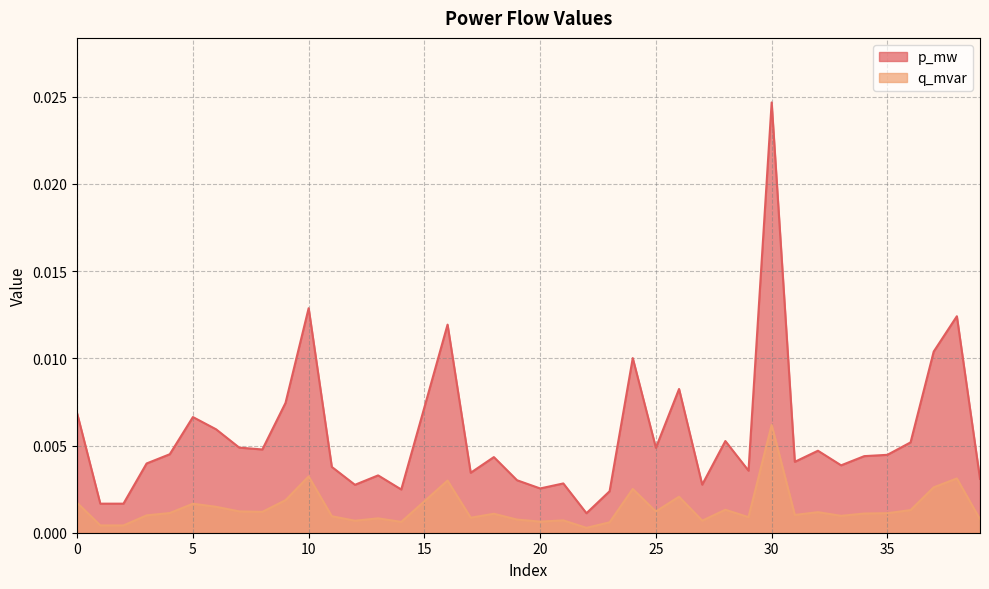

In q_mvar, how many points are lower than both neighbors (excluding endpoints)?

12